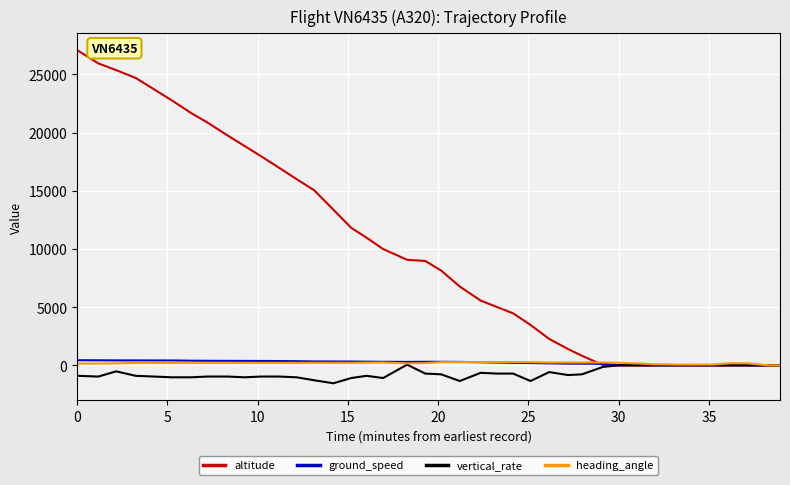

True or false: vertical_rate and heading_angle cross at least once.

False